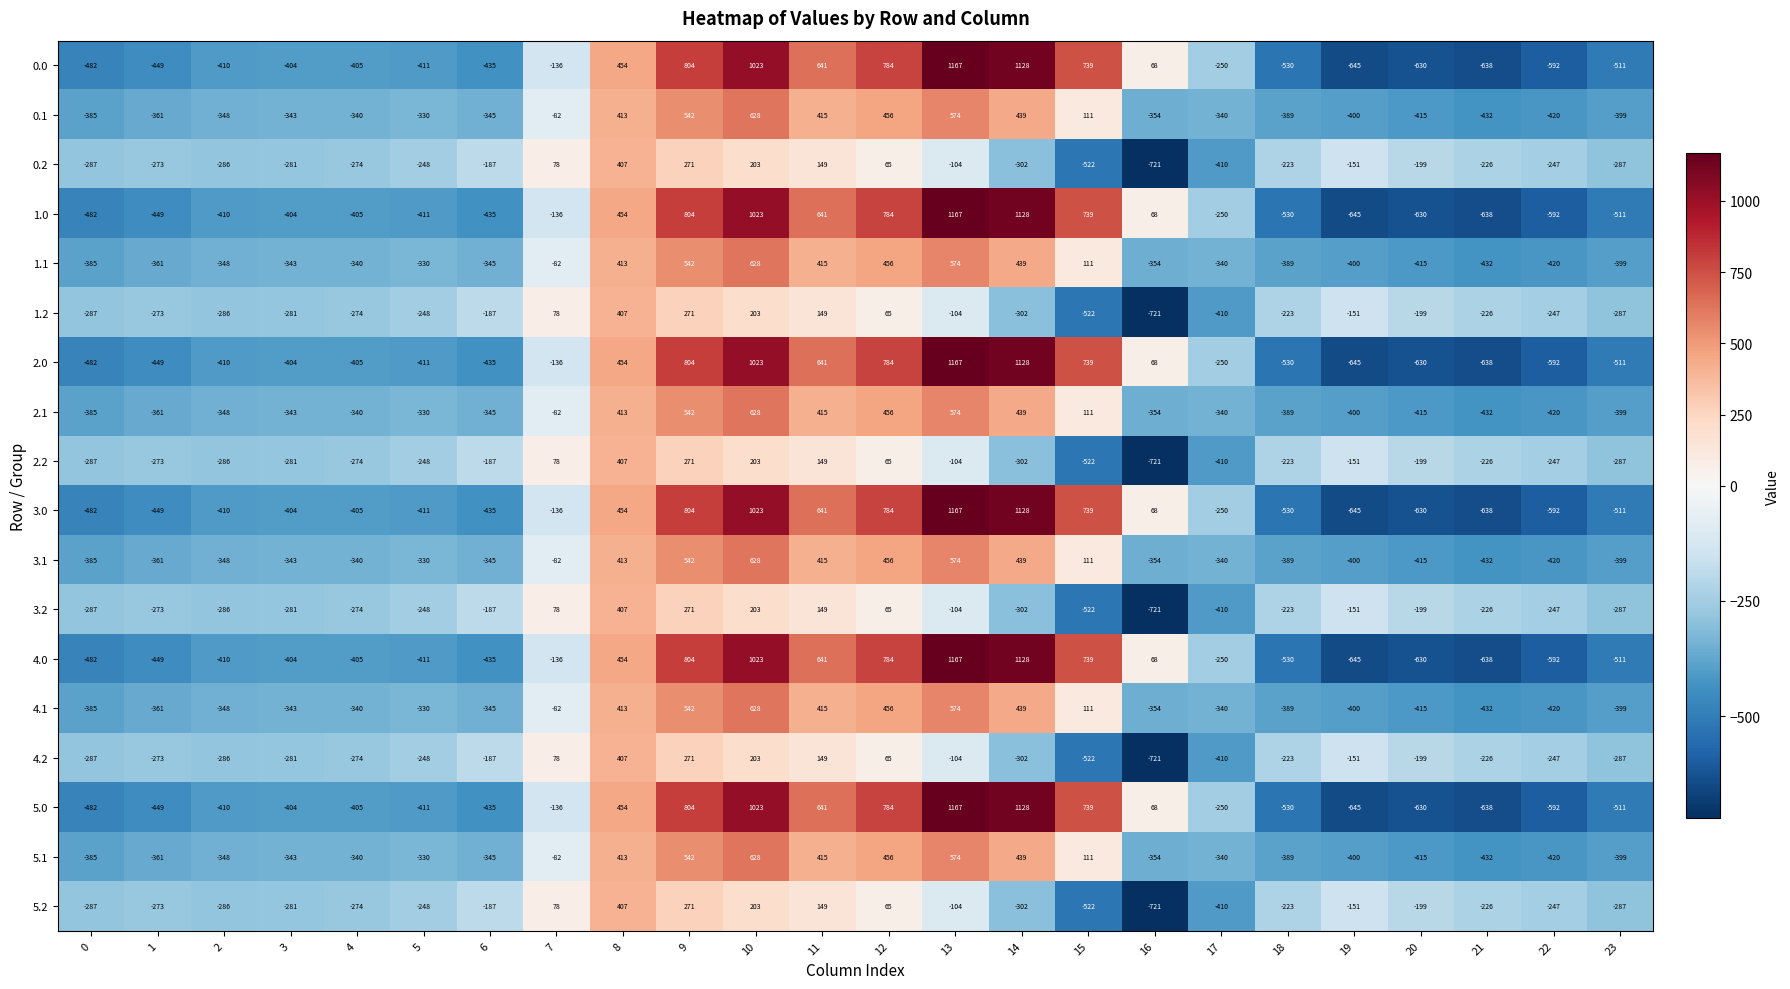

What is the greatest value displayed?

1167